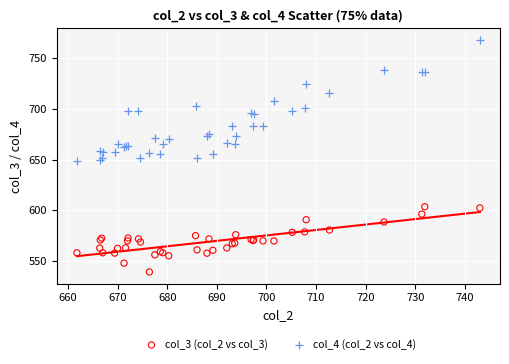

Which series contains the highest Y value?

col_4 (col_2 vs col_4)